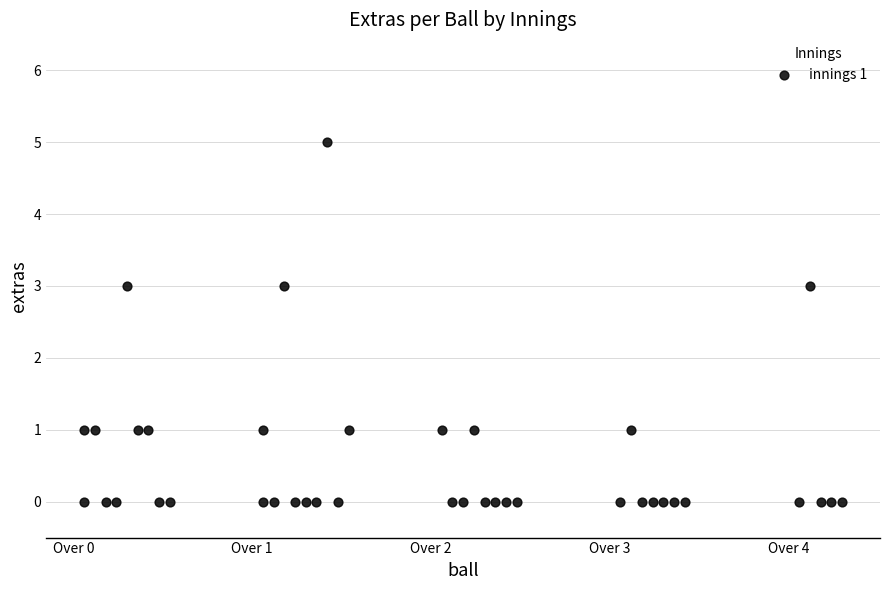

What is the range of Y values (max minus min)?

5